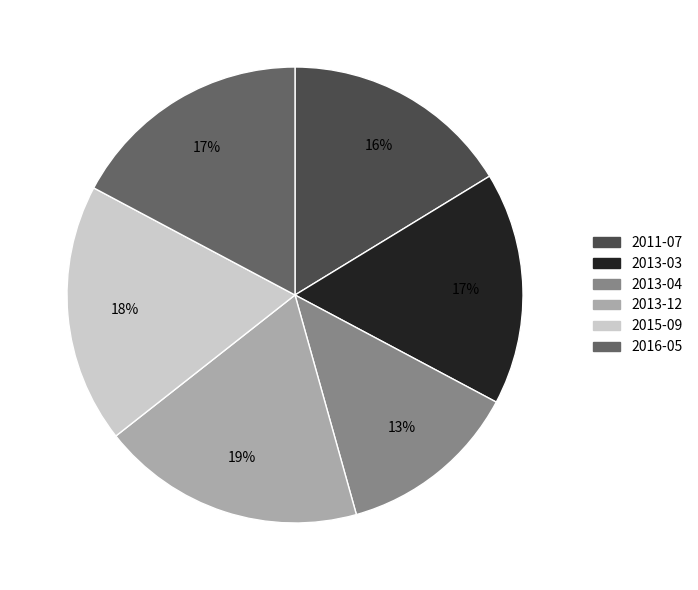

What percentage is the 2013-04 slice, to the nearest percent?

13%